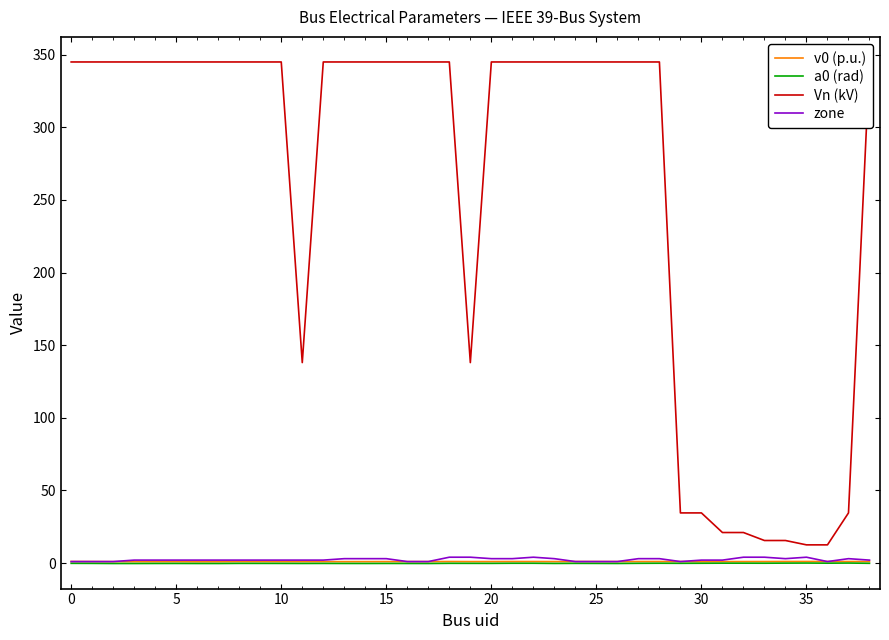

After their last crossing, which series has the higher values: v0 (p.u.) or zone?

zone